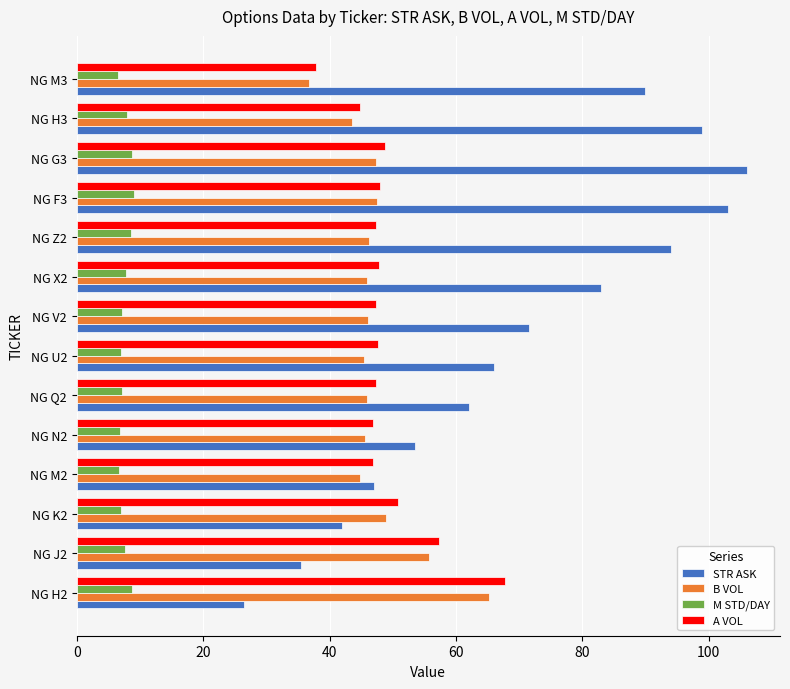

Which series has the largest range (max minus min)?

STR ASK